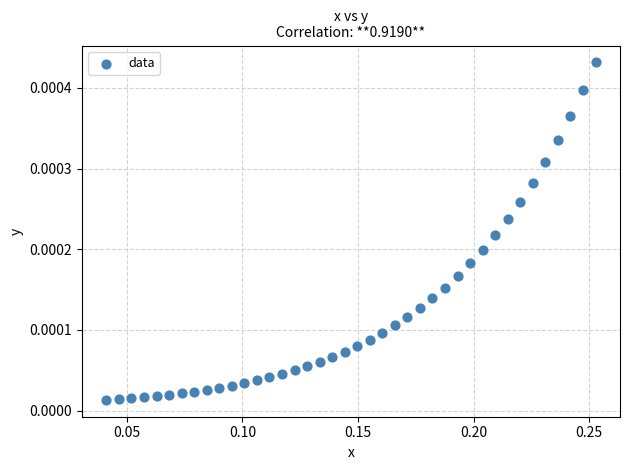

How many data points are displayed?

40